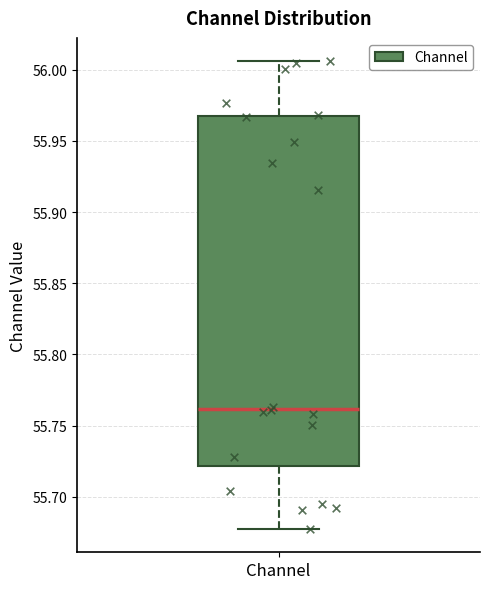

Read this box plot against the y-axis: the position of the median line, the range covered by the box, and the ends of both whiskers. The values are not printed on the chart, so give them approximately, as read against the axis.

median 55.760, box 55.720 to 55.965, whiskers 55.680 to 56.005